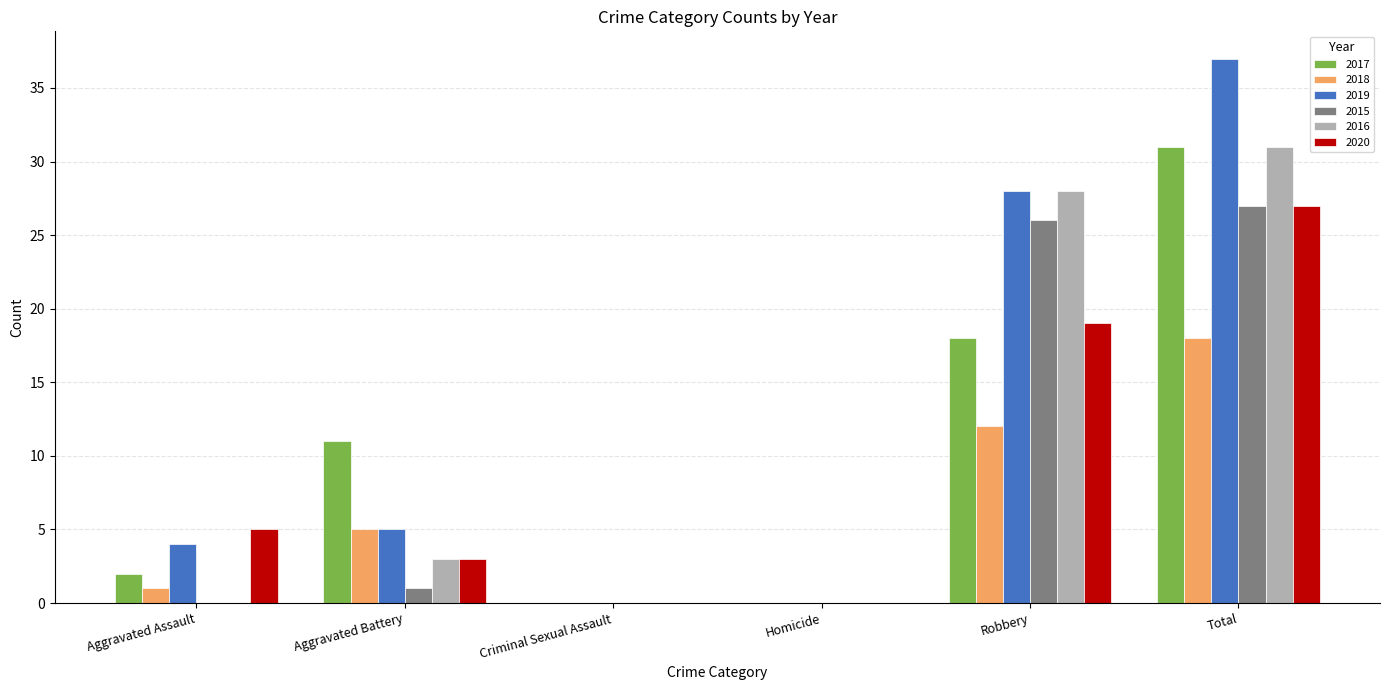

Which series has the largest total across all categories?

2019